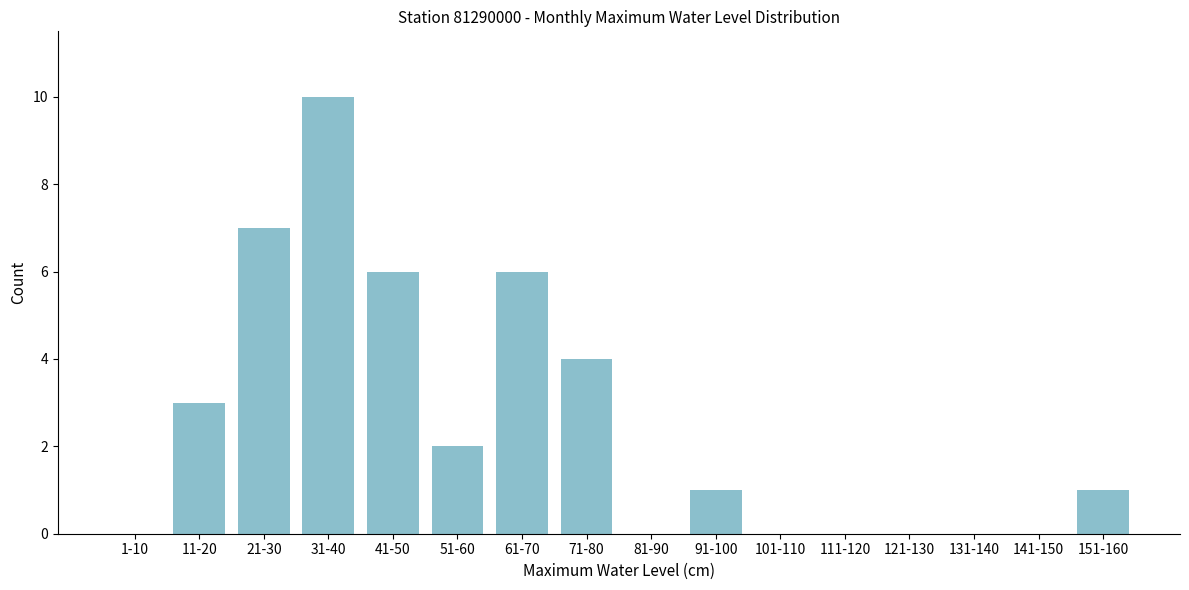

Reading right to left, list all the values displayed in this chart.

151-160=1	141-150=0	131-140=0	121-130=0	111-120=0	101-110=0	91-100=1	81-90=0	71-80=4	61-70=6	51-60=2	41-50=6	31-40=10	21-30=7	11-20=3	1-10=0